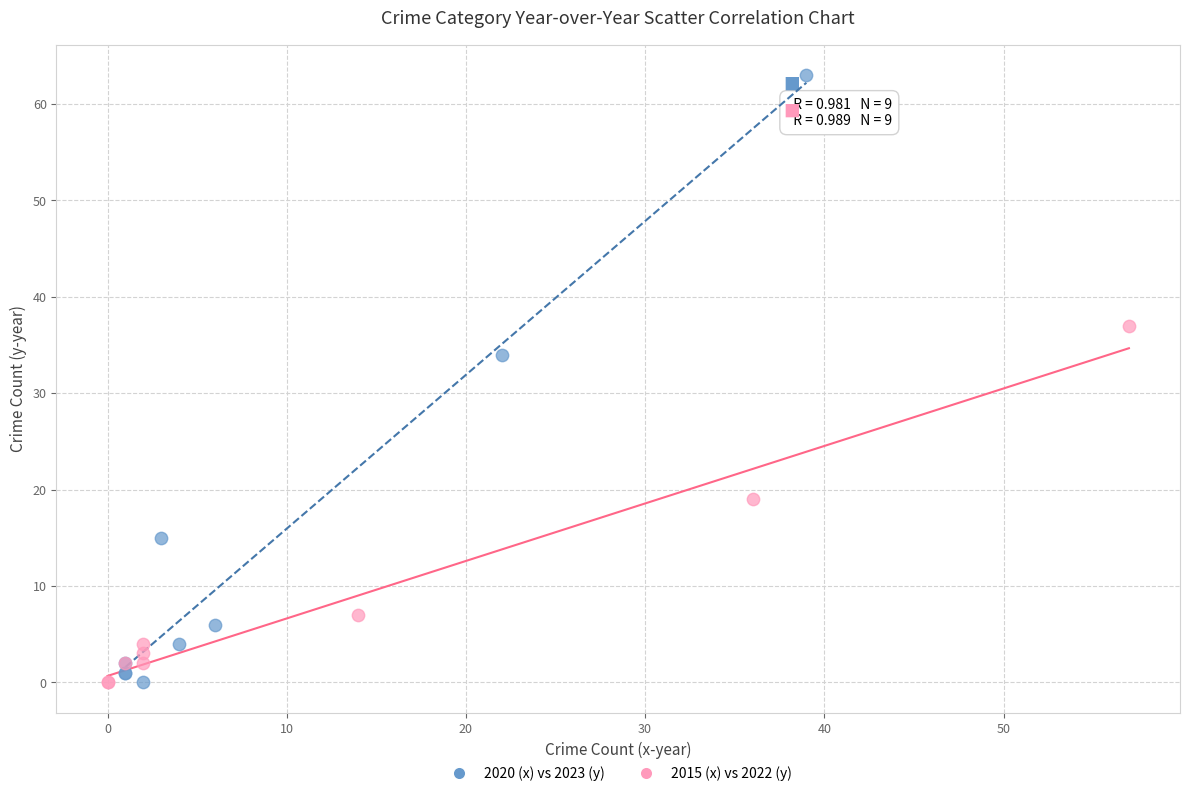

Which series contains the highest Y value?

2020 (x) vs 2023 (y)